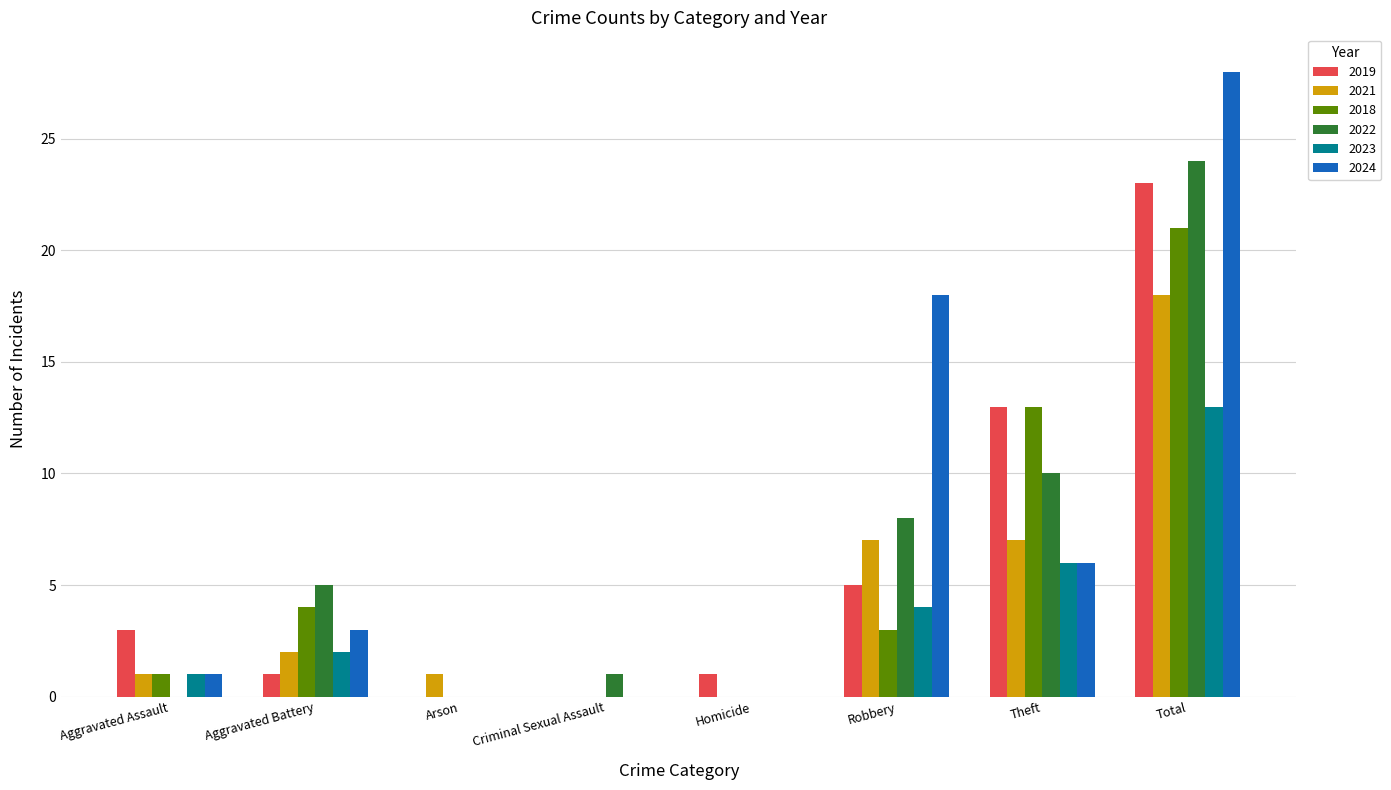

Is it true that 2021 equals 25 at Total?

False